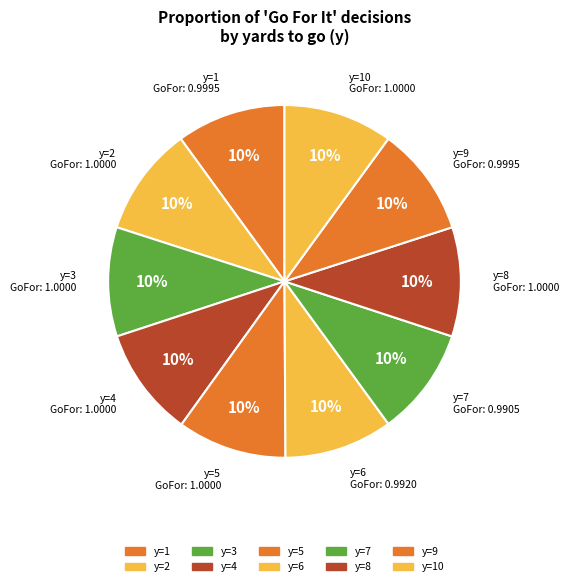

How many slices are in this pie chart?

10